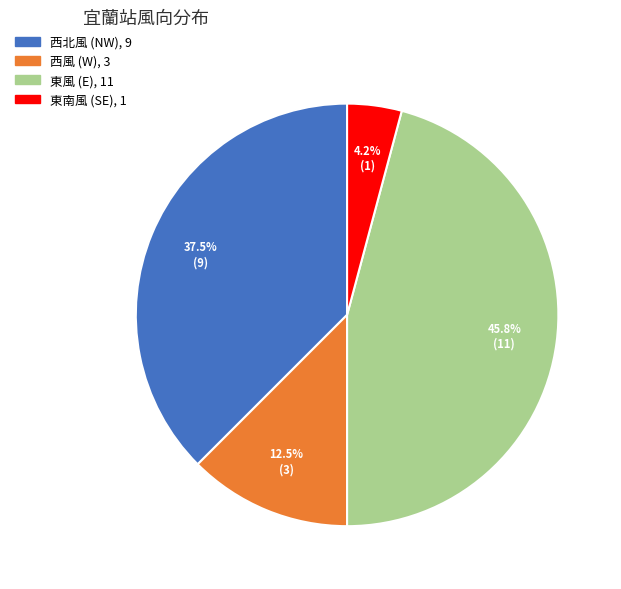

Is there any slice that represents more than half of the pie?

No